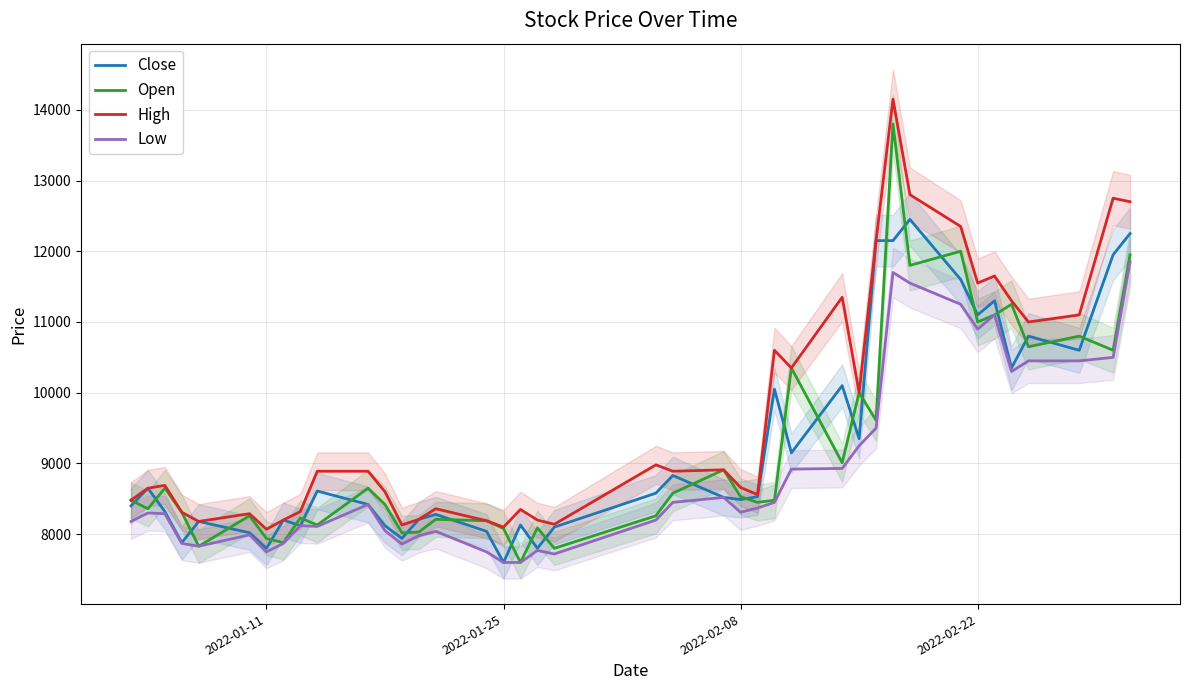

How many lines are shown in the chart?

4